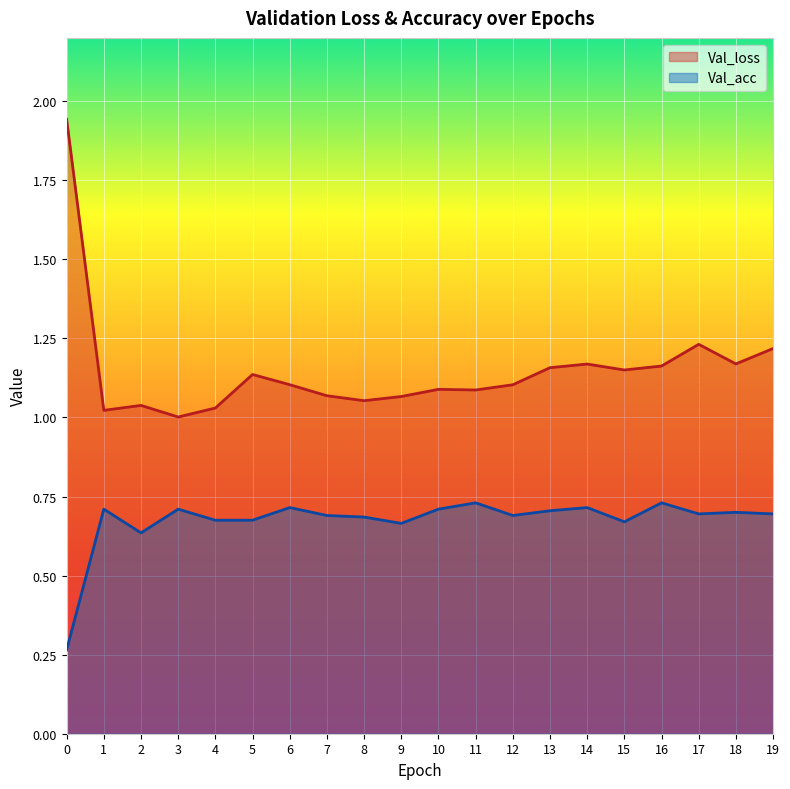

Rank the series by their average value, from highest to lowest.

Val_loss, Val_acc